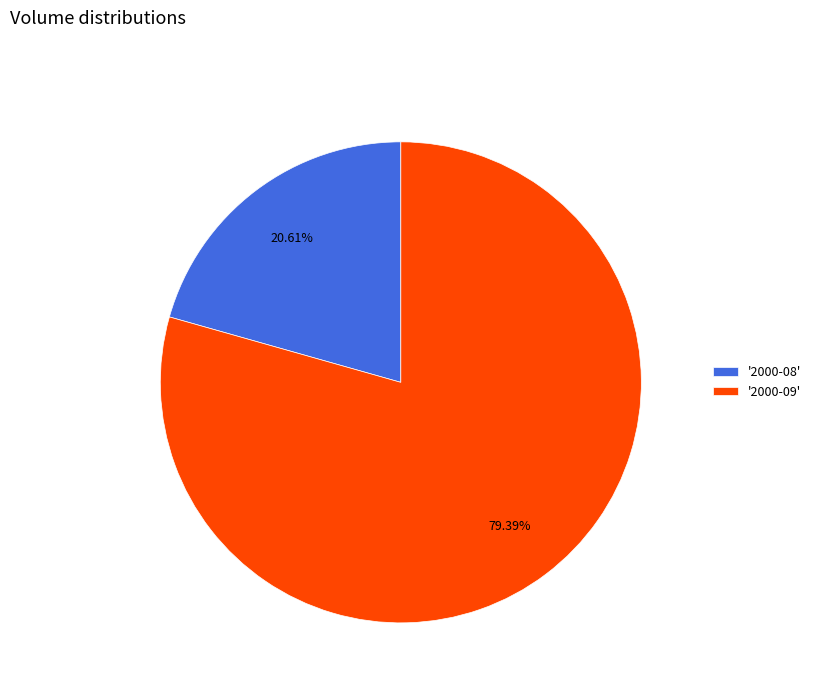

Which has a higher value, '2000-09' or '2000-08'?

'2000-09'